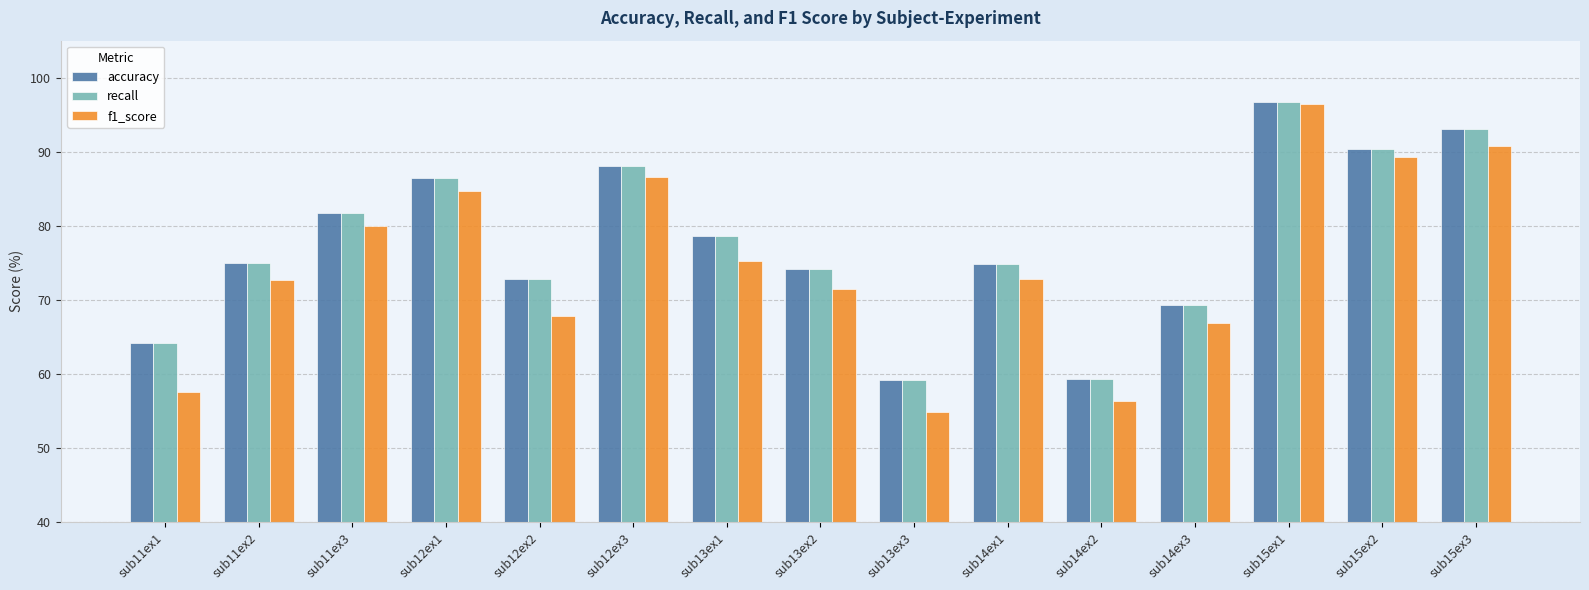

True or false: f1_score has a value of 129.8 at sub14ex1.

False